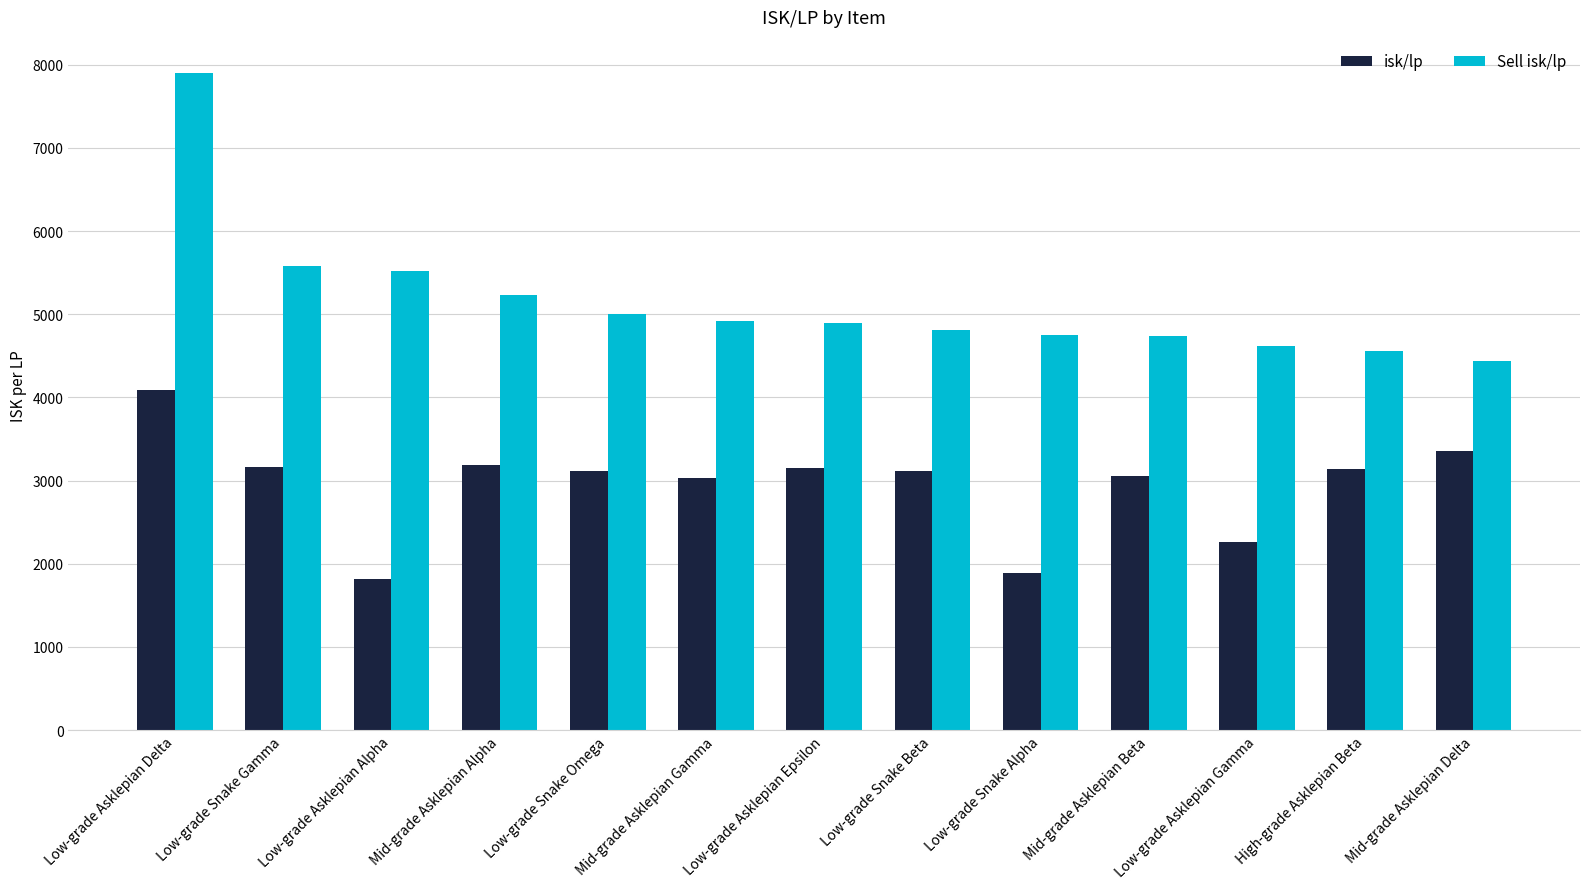

What is the greatest value displayed?

7906.7